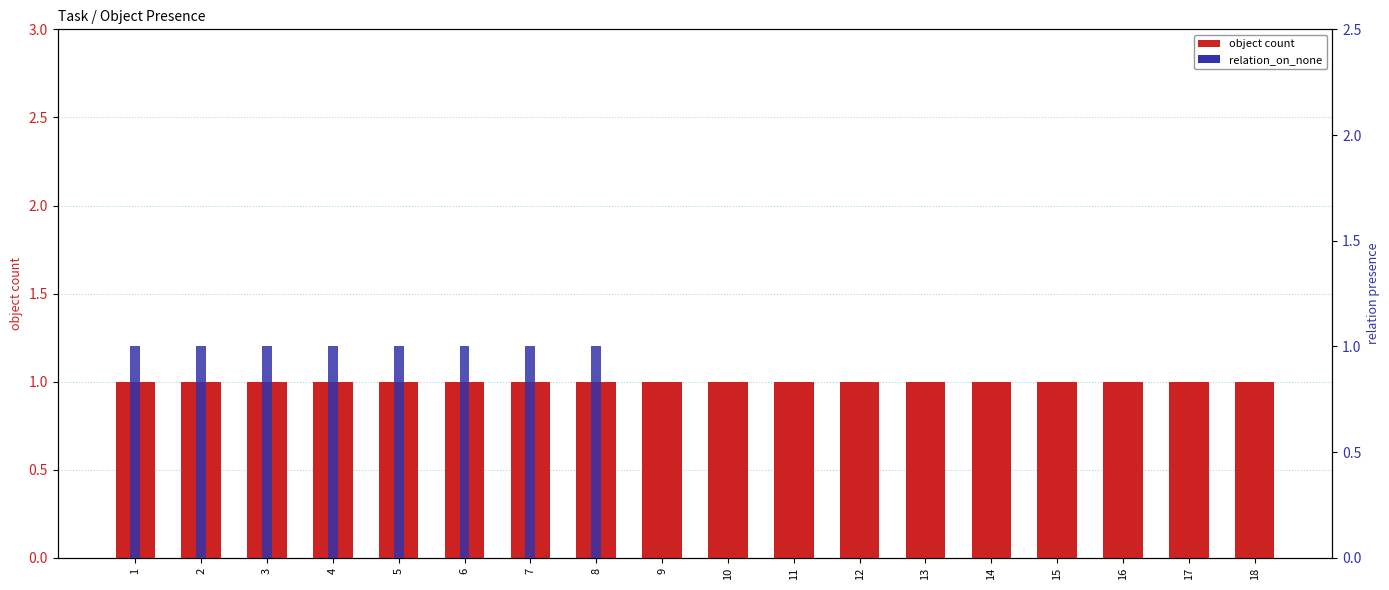

What is the highest value of the relation_on_none series?

1